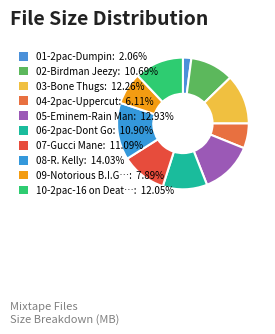

How many segments does this pie chart have?

10